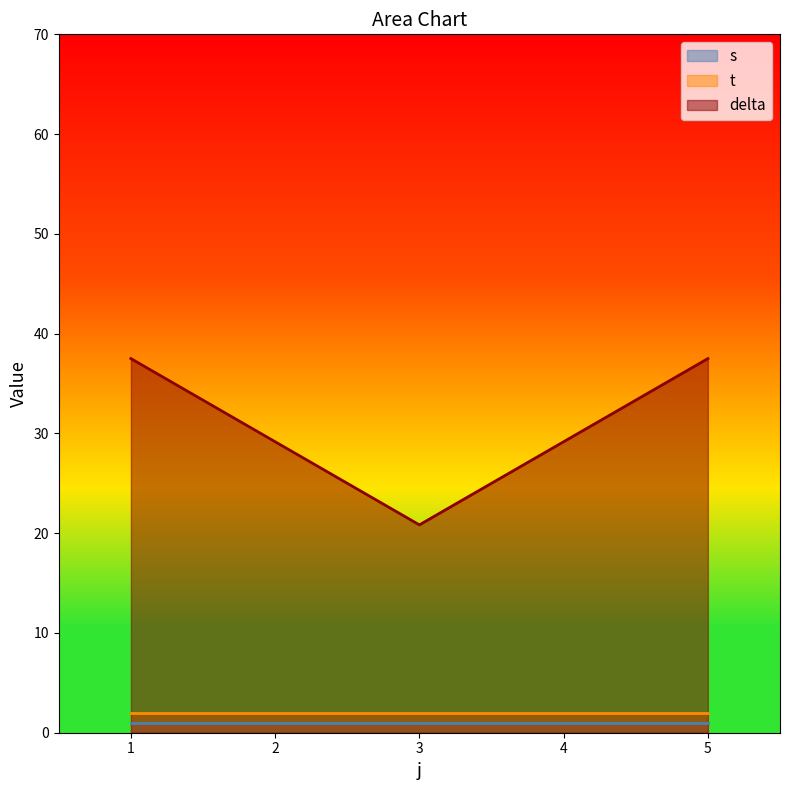

True or false: delta and t cross at least once.

False